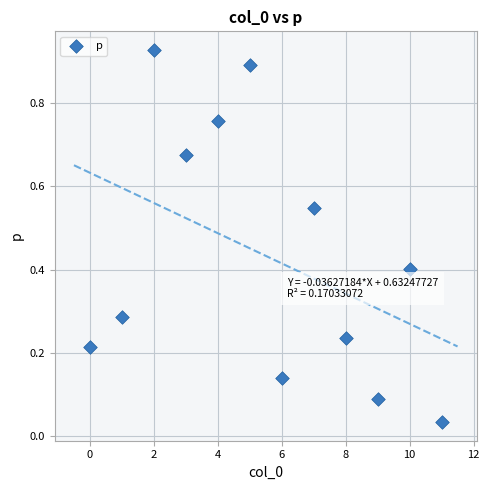

What is the average Y value?

0.4